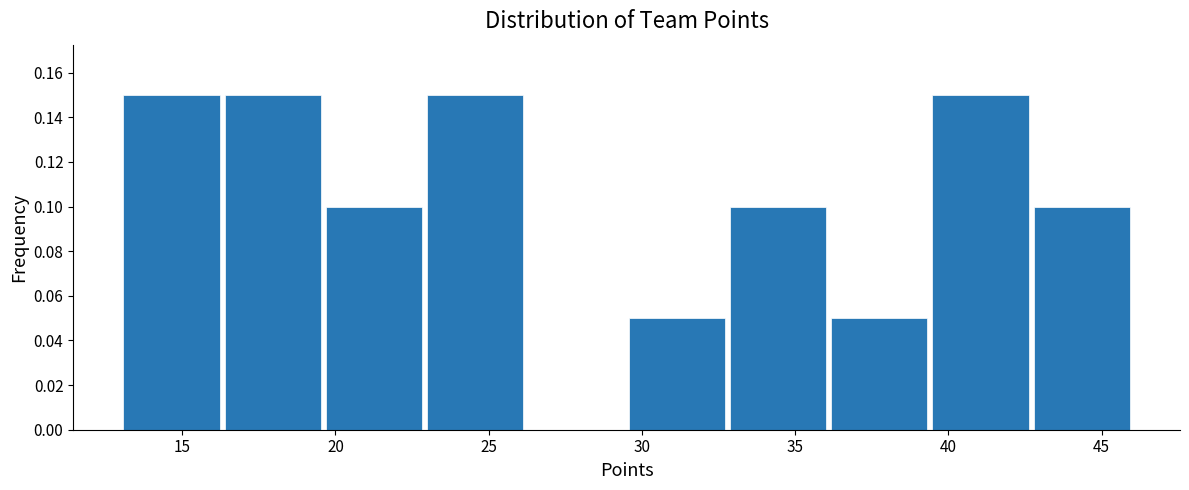

What is the height of the bar covering 42.7 to 46.0 on the x-axis? Neither the bar edges nor the heights are printed on the chart, so give them approximately, as read against the axes.

0.10